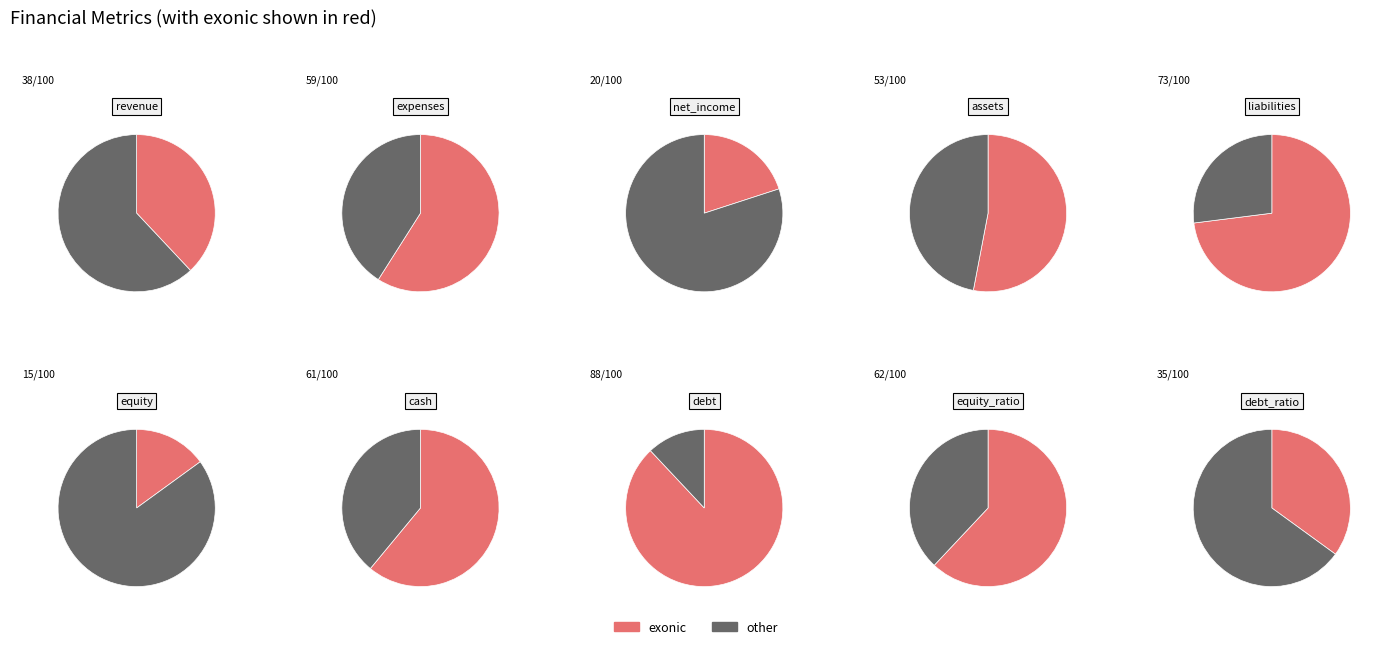

Rank the categories by value from lowest to highest.

equity, net_income, debt_ratio, revenue, assets, expenses, cash, equity_ratio, liabilities, debt